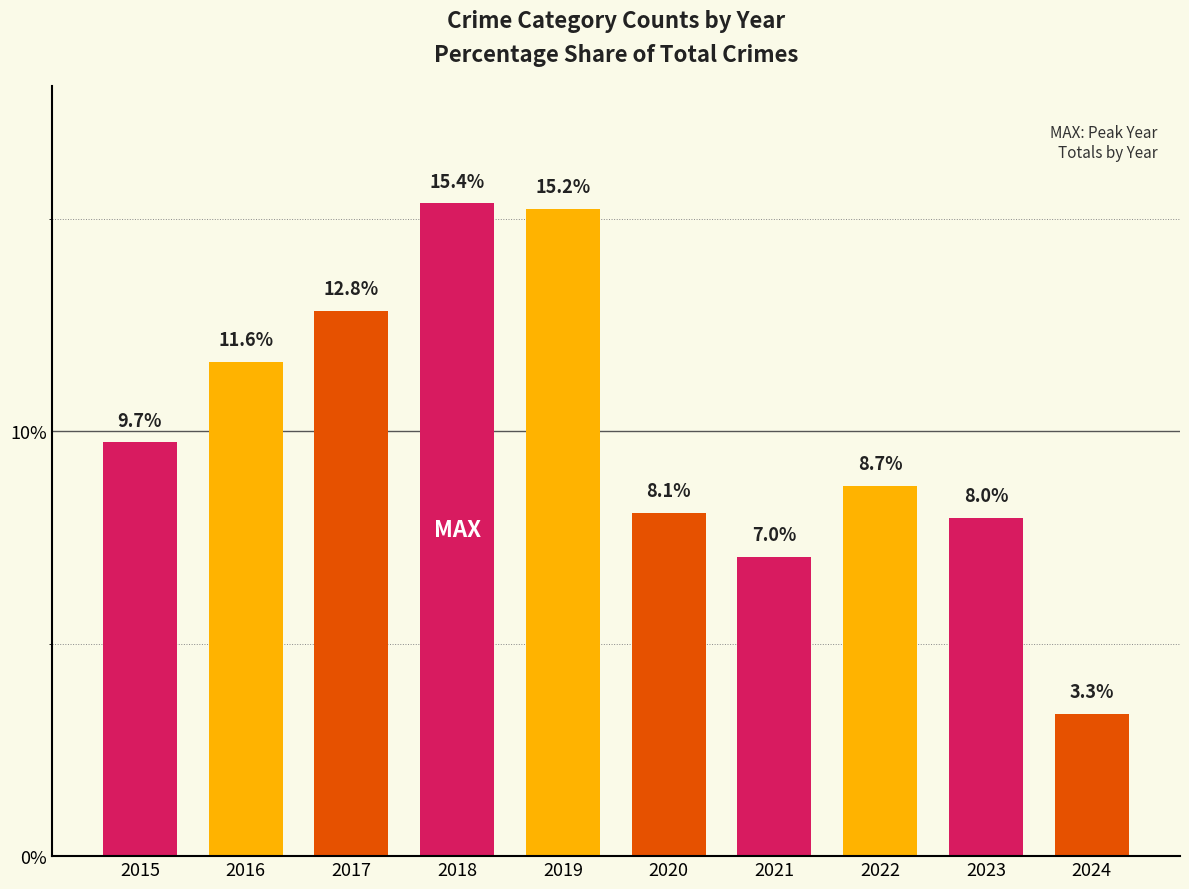

How many bars are there in total?

10